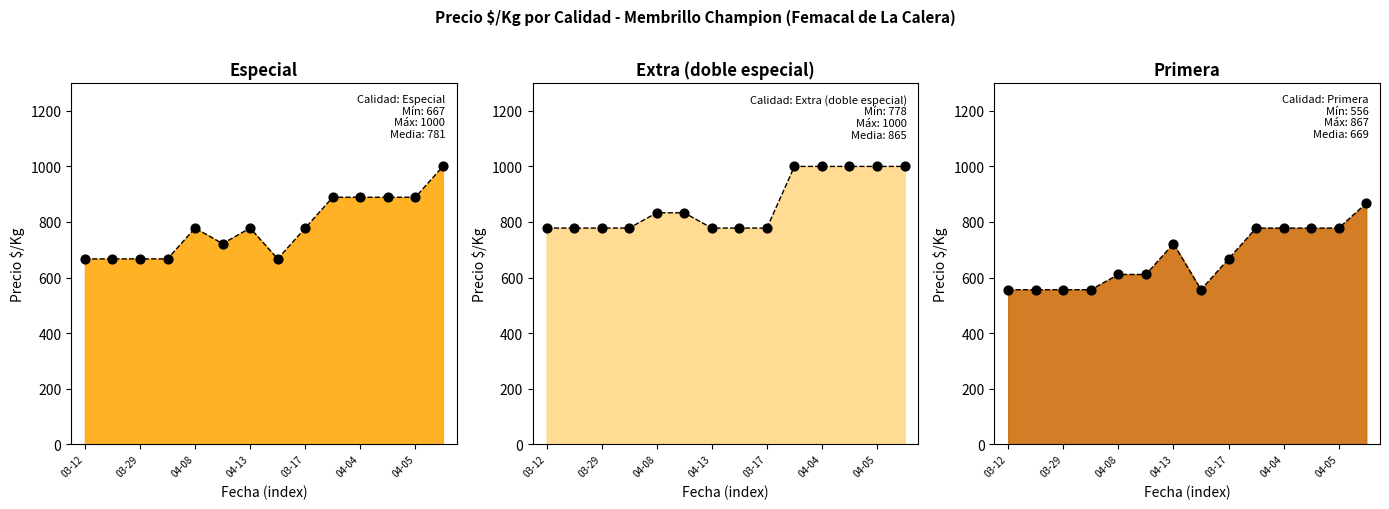

Which series has the largest Y range (max minus min)?

Especial